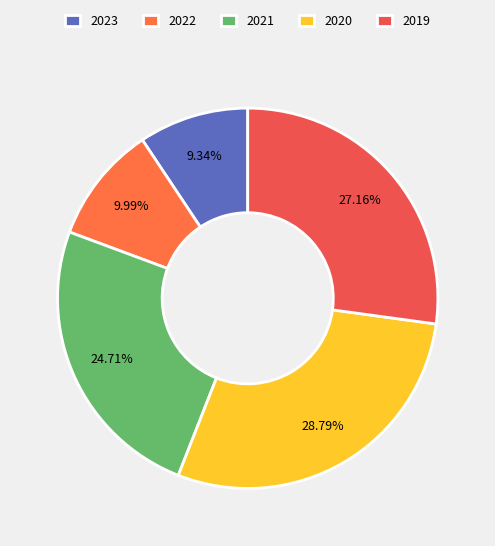

How many segments does this pie chart have?

5